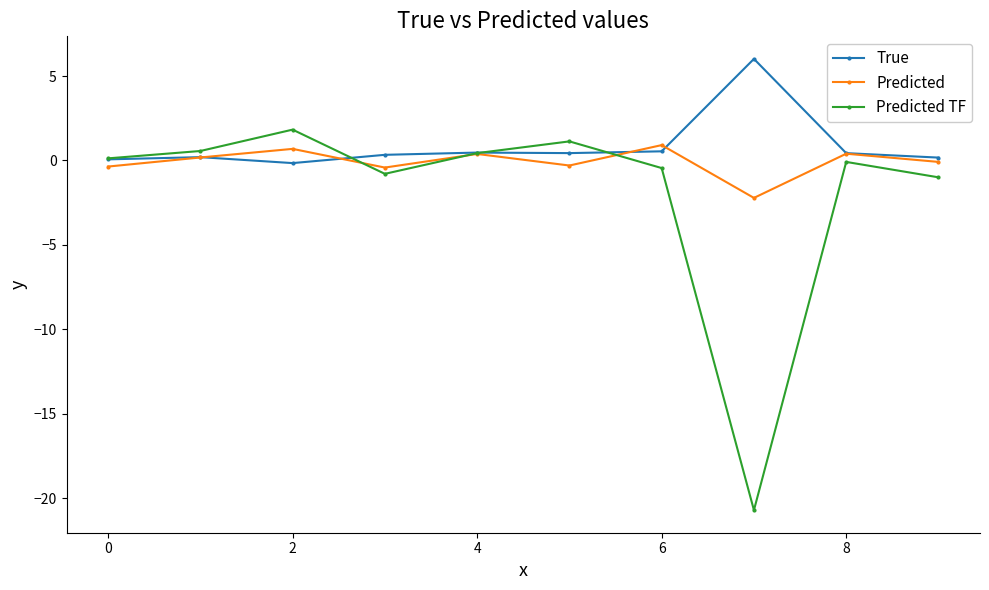

What is the maximum value for True?

6.0